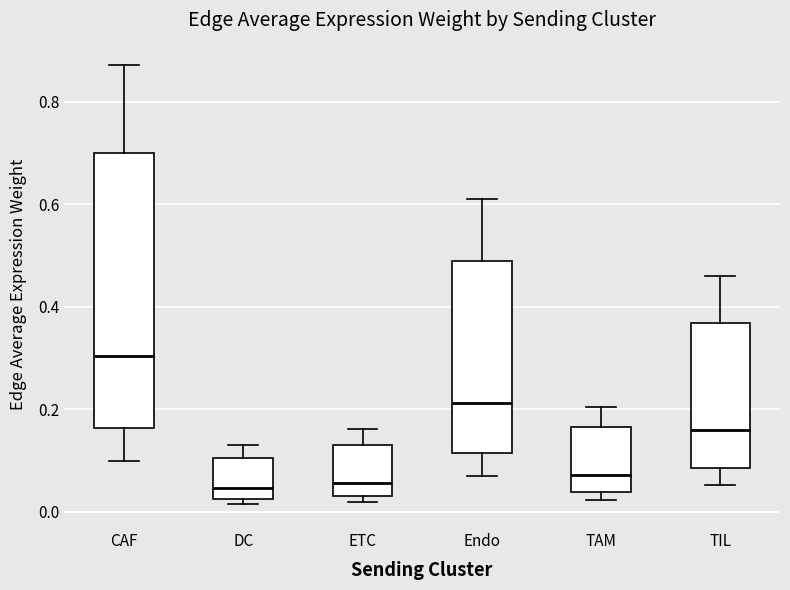

Where is the upper edge of the box for CAF on the y-axis? The values are not printed on the chart, so give them approximately, as read against the axis.

0.70